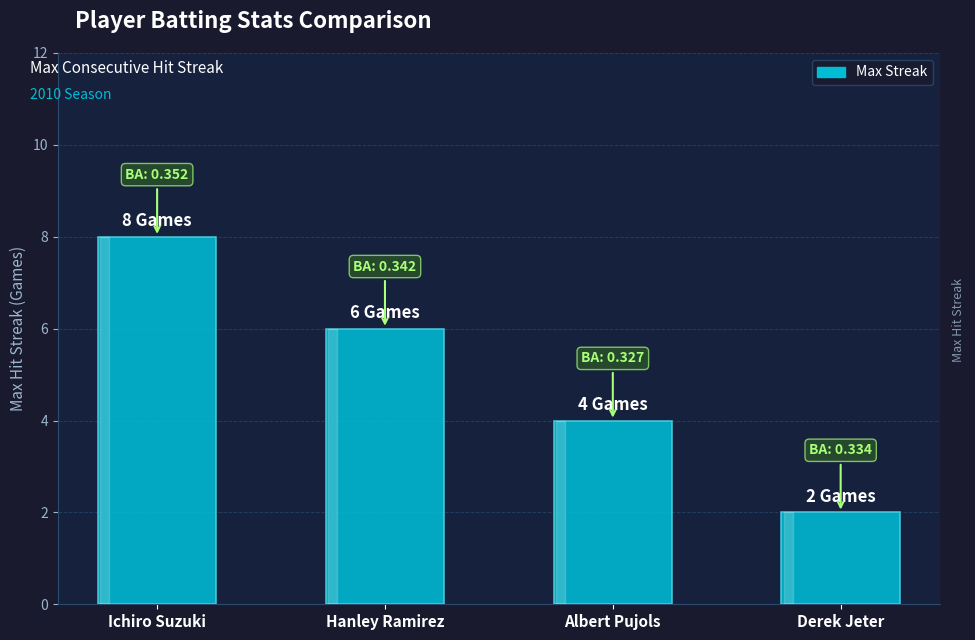

How many data points are less than 6?

2